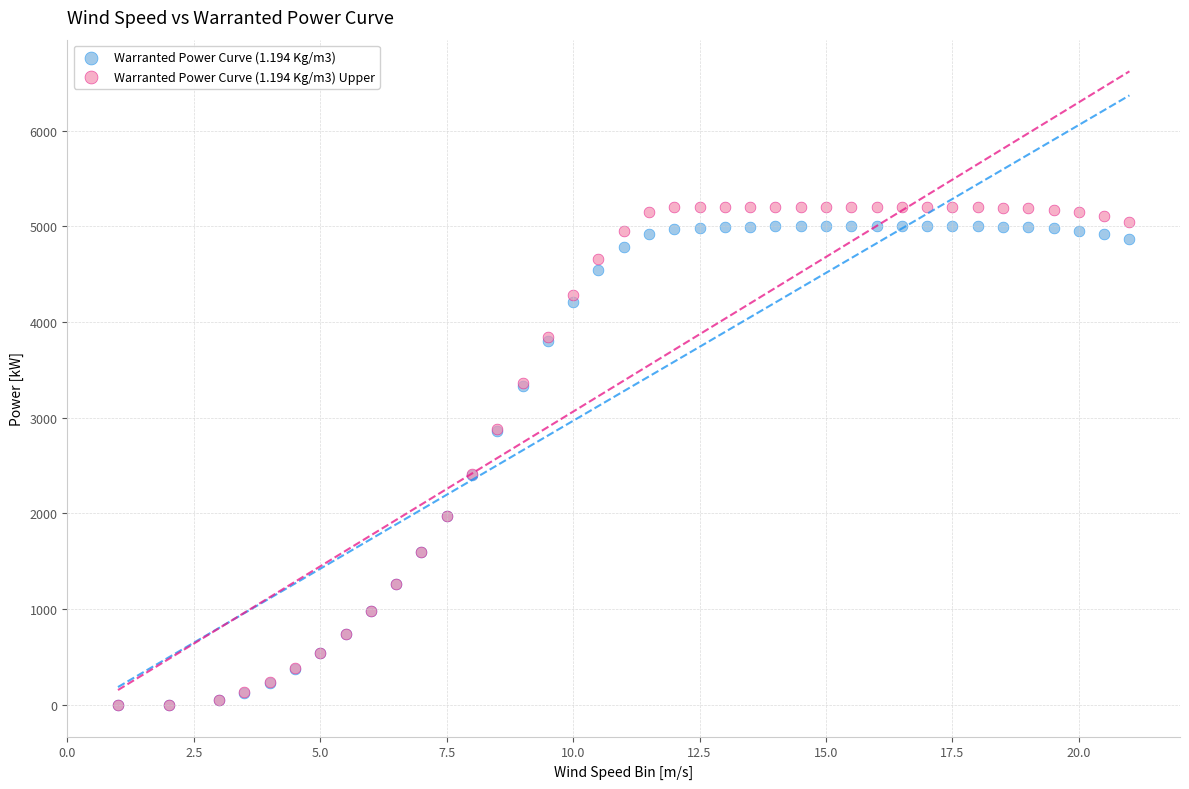

What are all the series names shown in the legend?

Warranted Power Curve (1.194 Kg/m3), Warranted Power Curve (1.194 Kg/m3) Upper